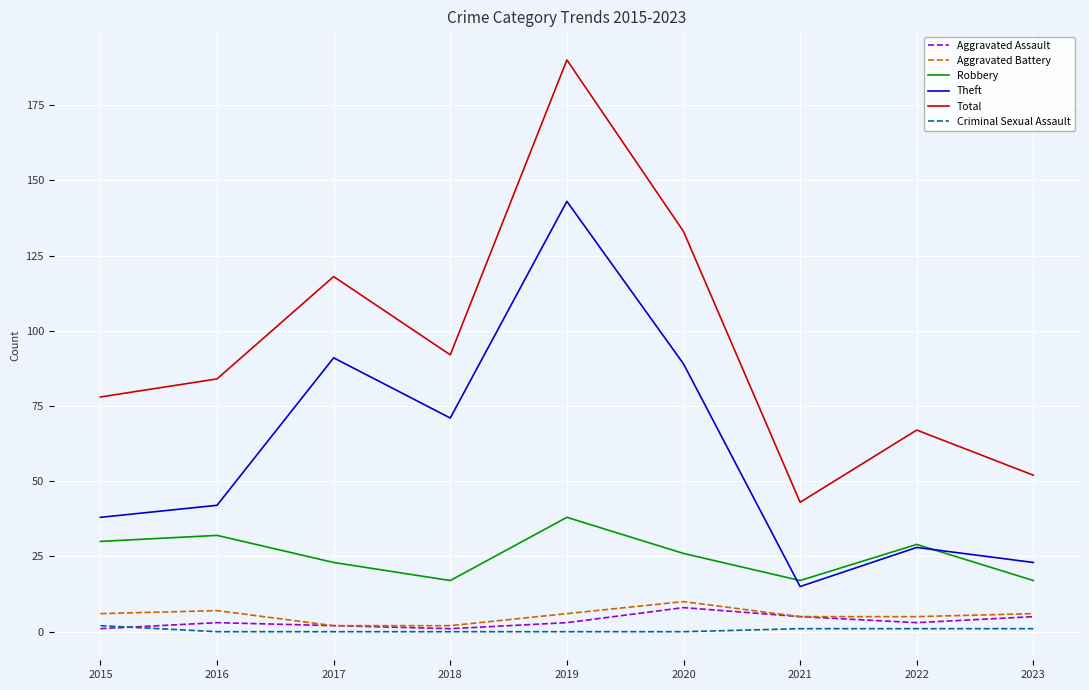

Reading left to right, what are all the values shown in this chart?

Aggravated Assault: 2015=1	2016=3	2017=2	2018=1	2019=3	2020=8	2021=5	2022=3	2023=5
Aggravated Battery: 2015=6	2016=7	2017=2	2018=2	2019=6	2020=10	2021=5	2022=5	2023=6
Robbery: 2015=30	2016=32	2017=23	2018=17	2019=38	2020=26	2021=17	2022=29	2023=17
Theft: 2015=38	2016=42	2017=91	2018=71	2019=143	2020=89	2021=15	2022=28	2023=23
Total: 2015=78	2016=84	2017=118	2018=92	2019=190	2020=133	2021=43	2022=67	2023=52
Criminal Sexual Assault: 2015=2	2016=0	2017=0	2018=0	2019=0	2020=0	2021=1	2022=1	2023=1